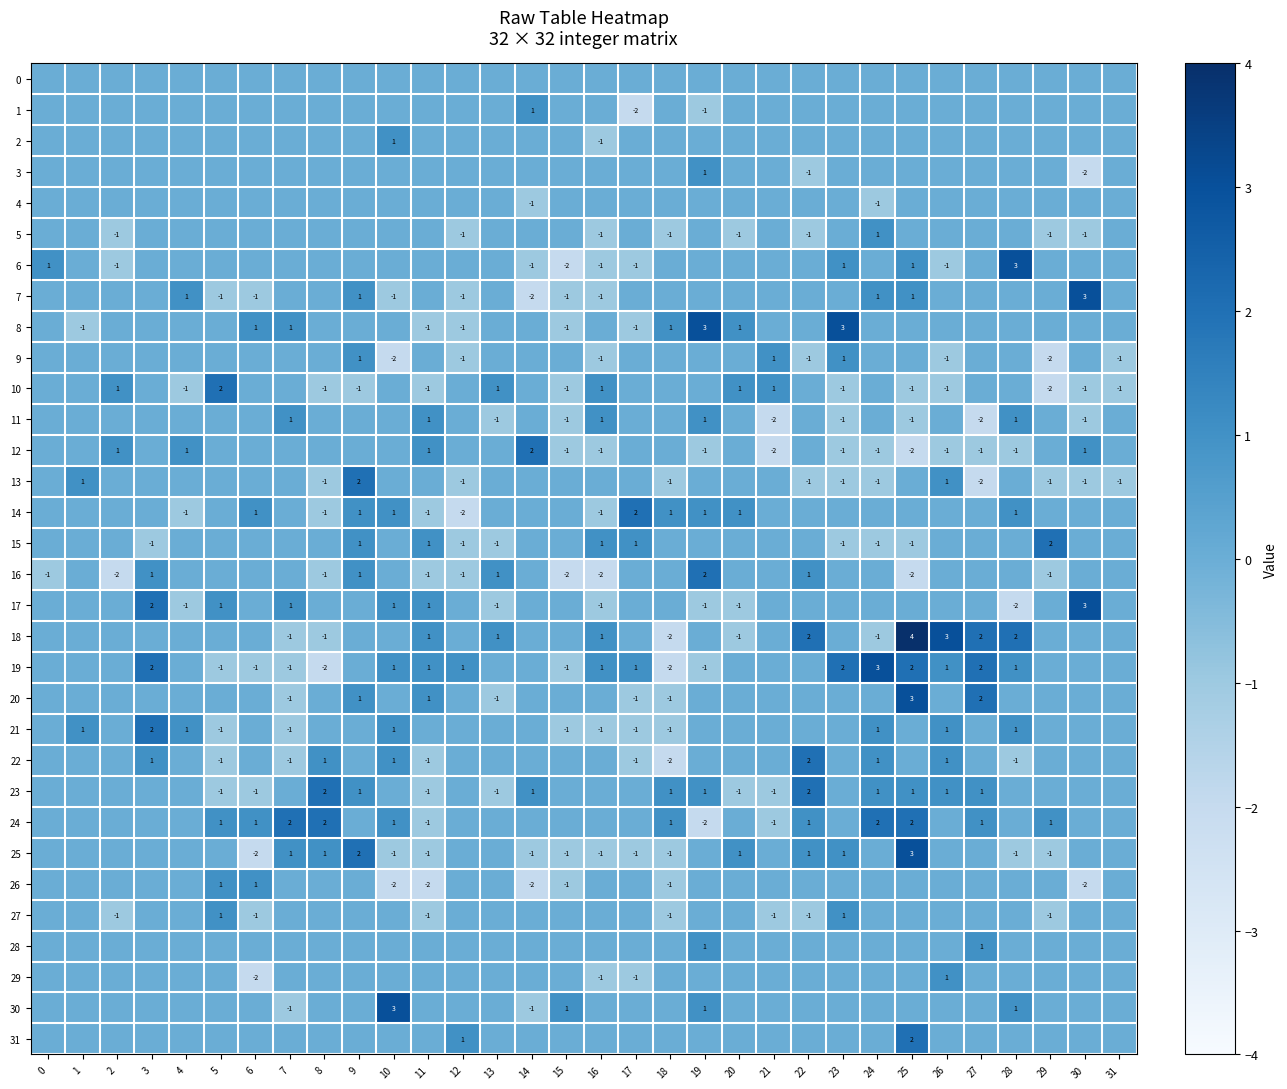

True or false: 20 has a value of 3 at 25.

True